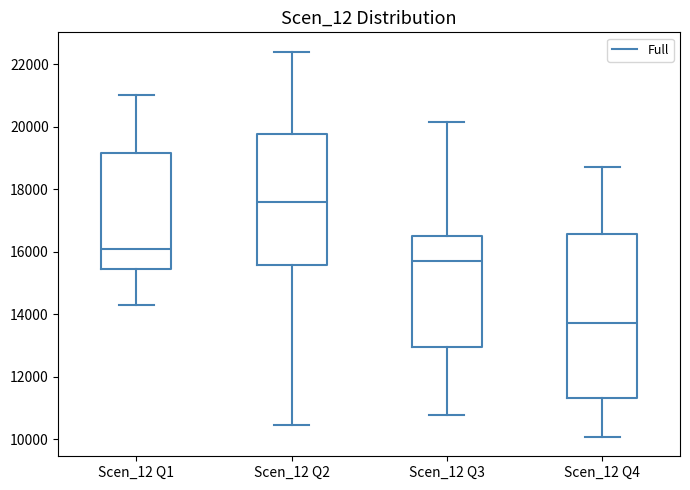

Comparing the boxes themselves (not the whiskers), which one is the tallest?

Scen_12 Q4